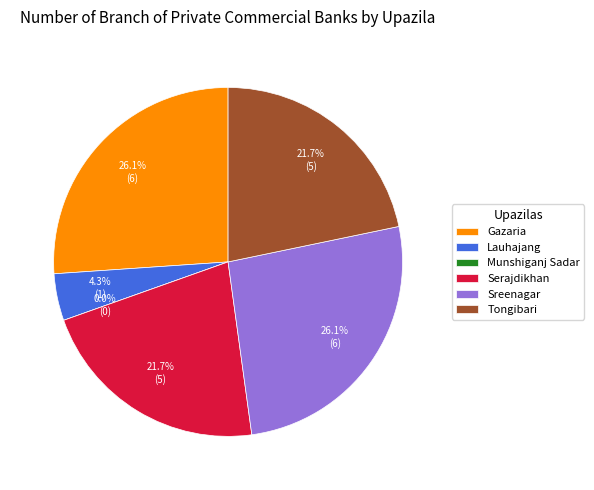

Rank the categories by value from highest to lowest.

Gazaria, Sreenagar, Serajdikhan, Tongibari, Lauhajang, Munshiganj Sadar